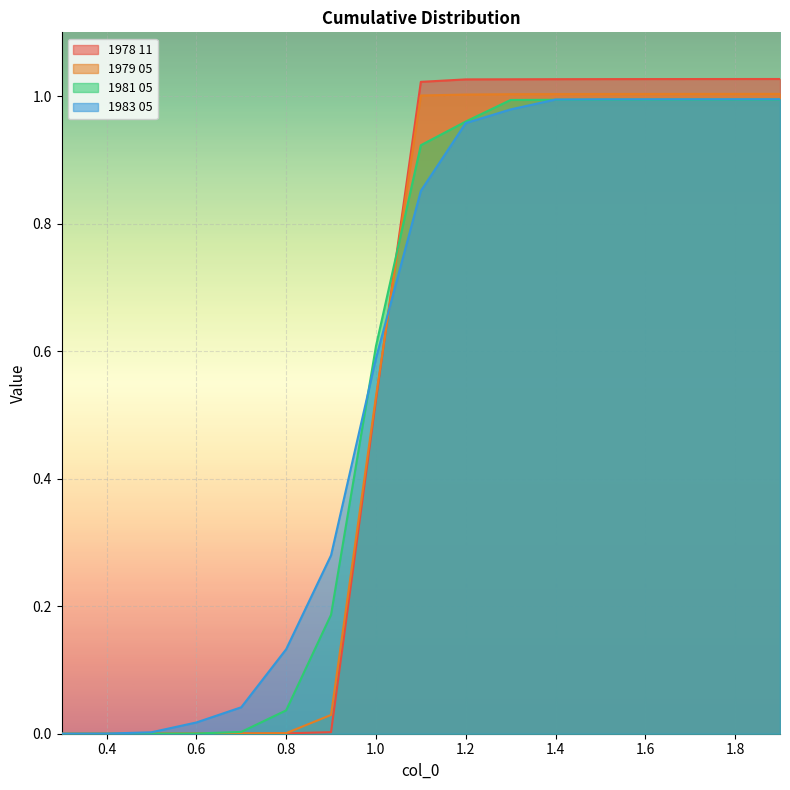

List the labels in order of 1983 05 value, smallest first.

0.3, 0.4, 0.5, 0.6, 0.7, 0.8, 0.9, 1.0, 1.1, 1.2, 1.3, 1.4, 1.5, 1.6, 1.7, 1.8, 1.9